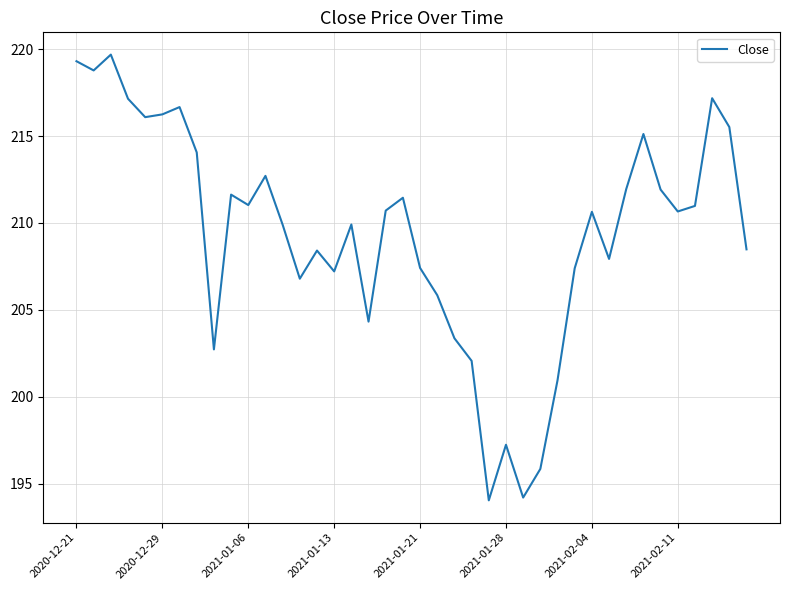

What is the minimum value shown in the chart?

194.0